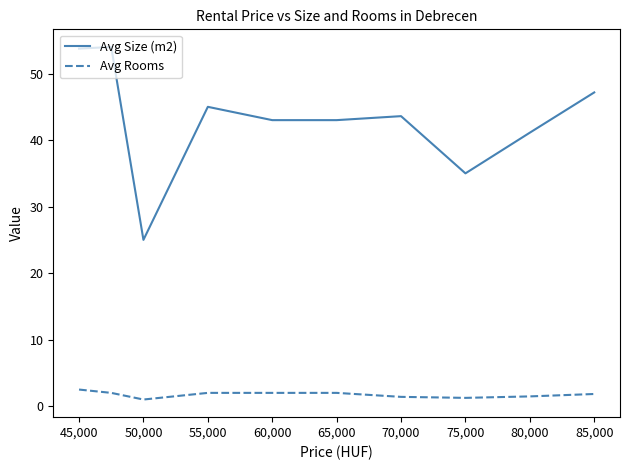

True or false: Avg Rooms and Avg Size (m2) cross at least once.

False